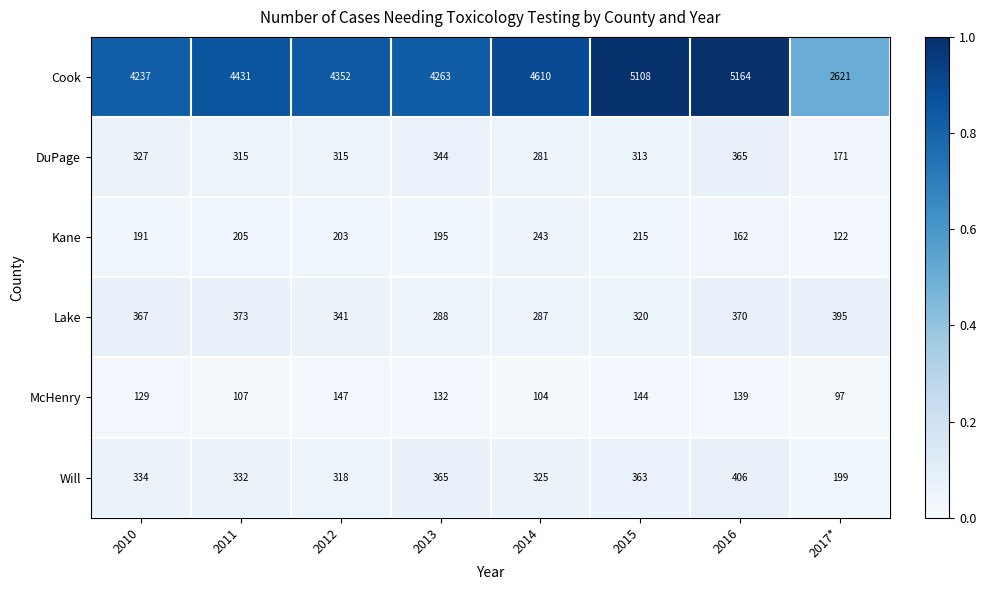

Which category has the highest value across all series?

2016